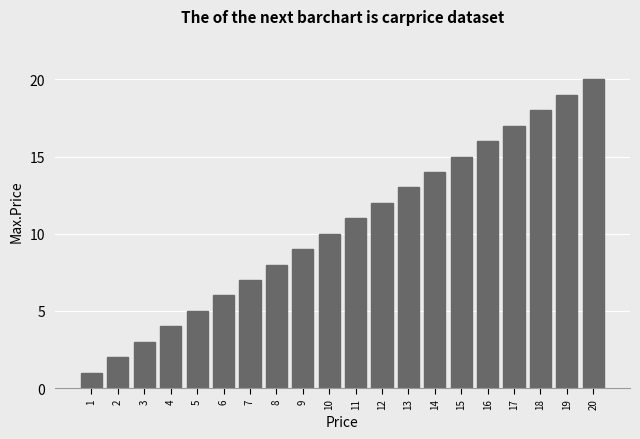

What is the ratio of the value at 17 to the value at 9?

1.9